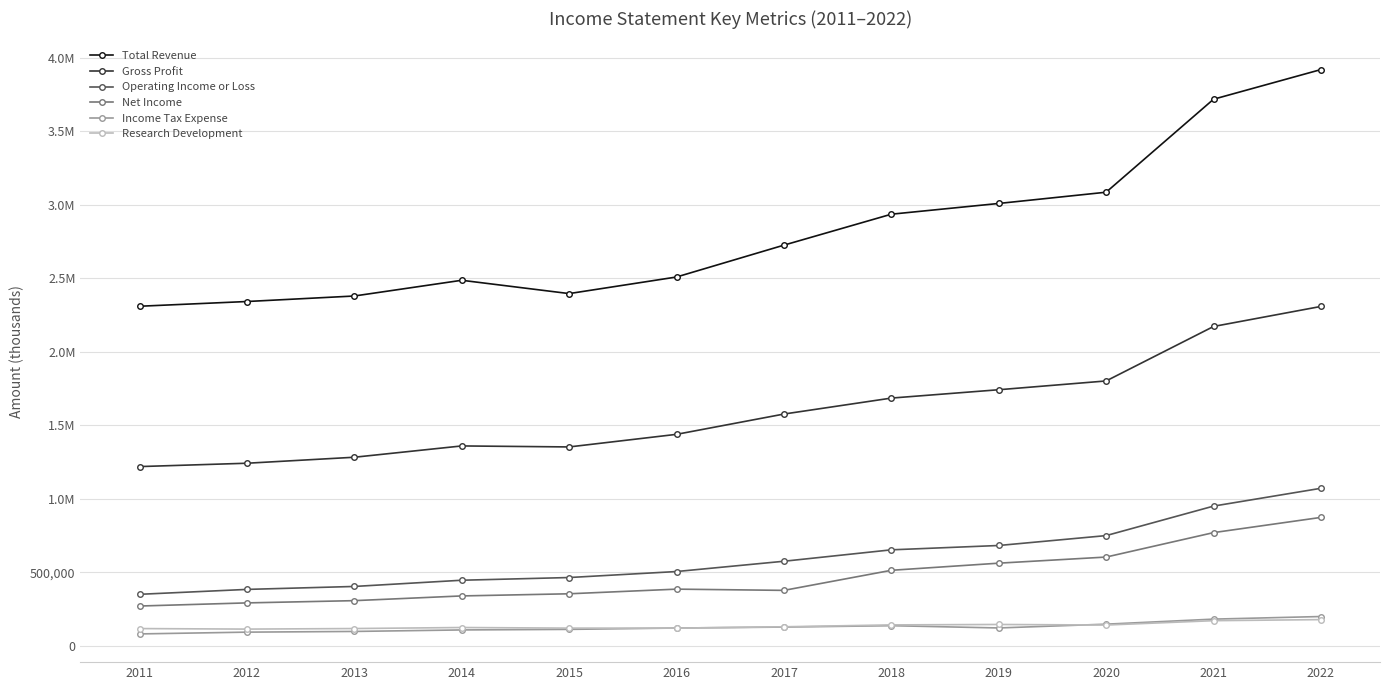

Is it true that Net Income equals 290800 at 2012?

True